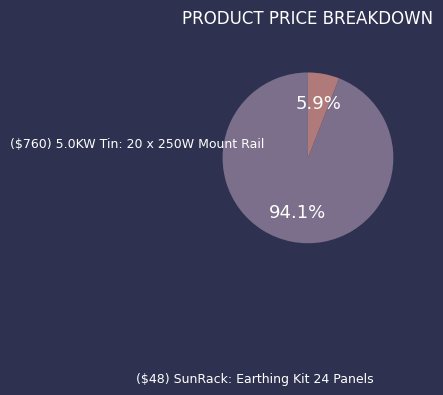

Which category has the smallest portion of the pie?

($48) SunRack: Earthing Kit 24 Panels